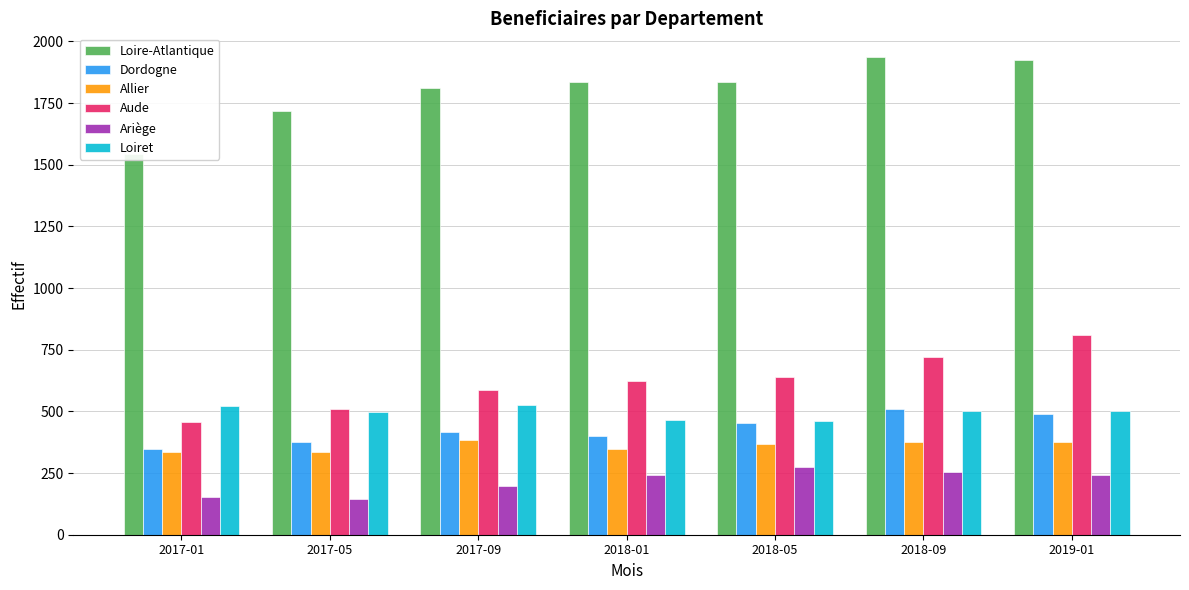

What is the maximum value shown in the chart?

1936